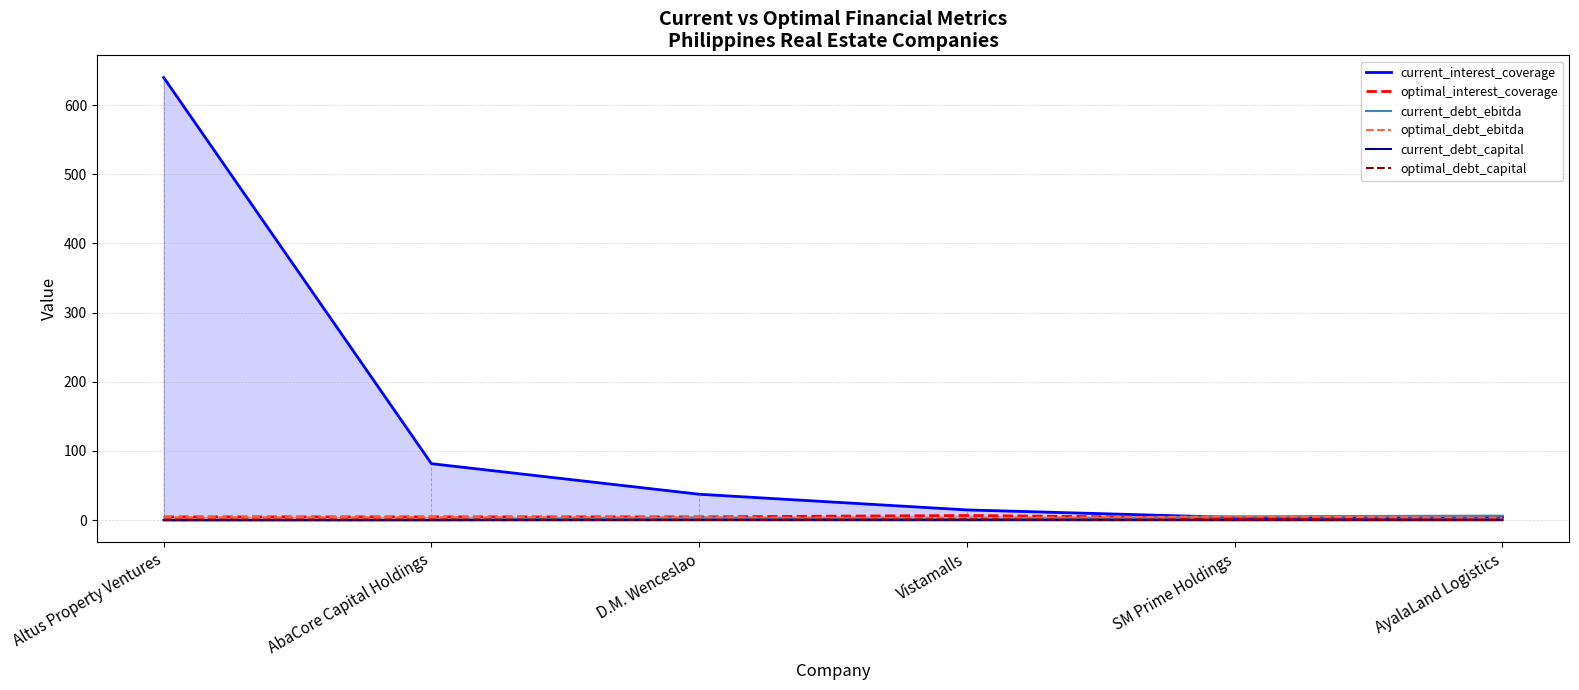

Which series has the largest total across all categories?

current_interest_coverage